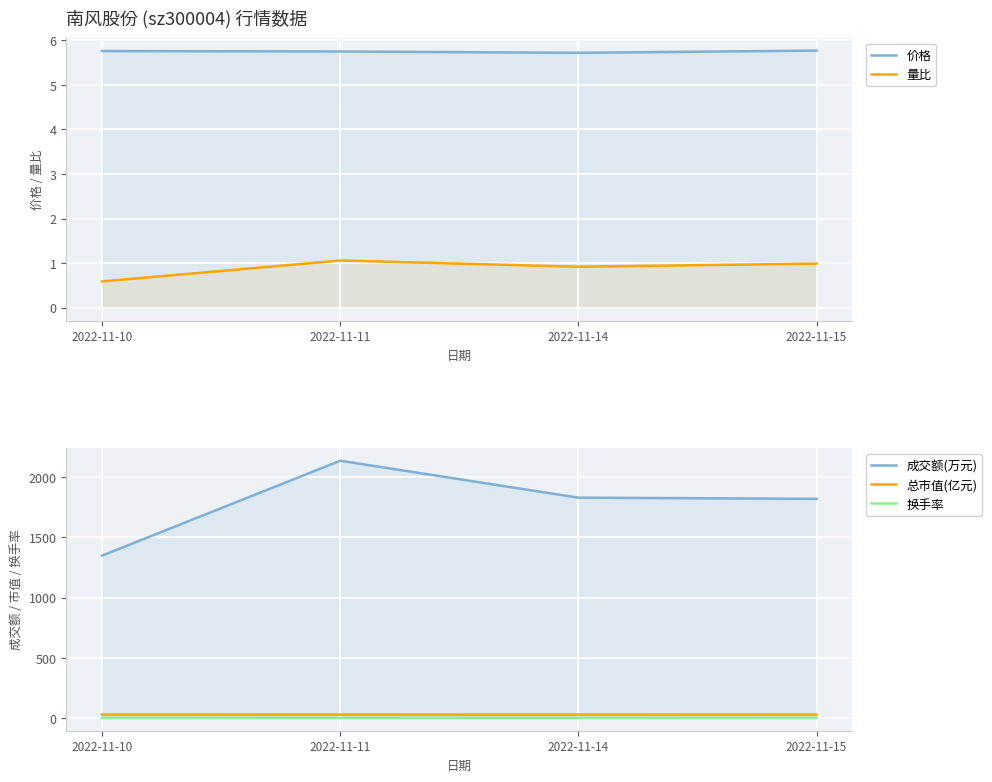

True or false: 量比 and 总市值(亿元) cross at least once.

False